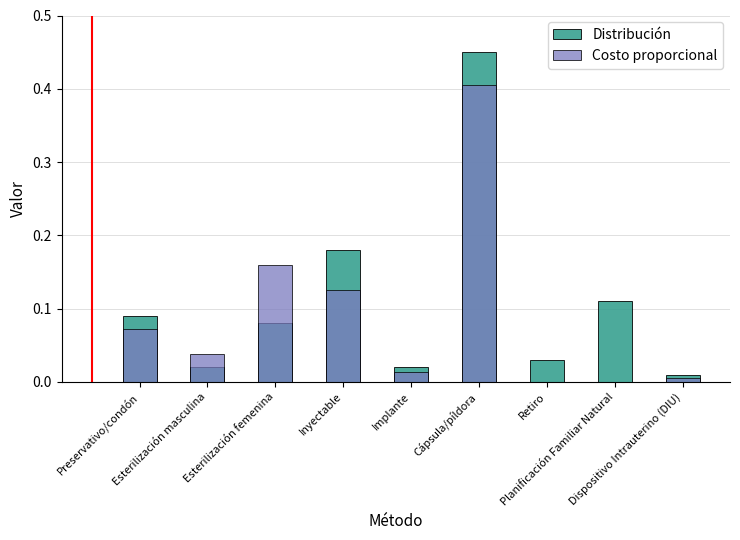

Rank the series by their maximum value, from lowest to highest.

Costo proporcional, Distribución